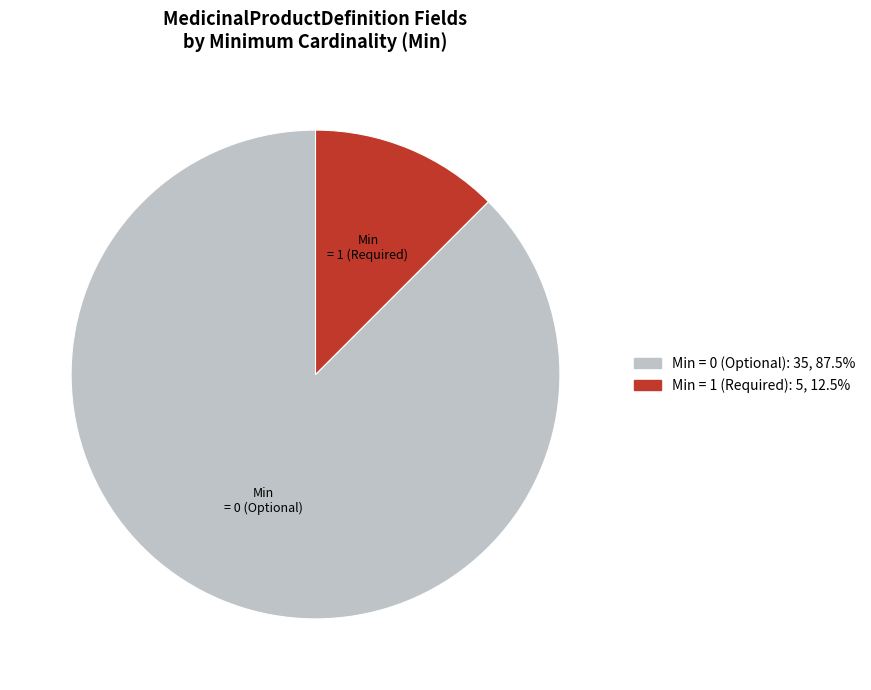

Does any single category account for the majority?

Yes